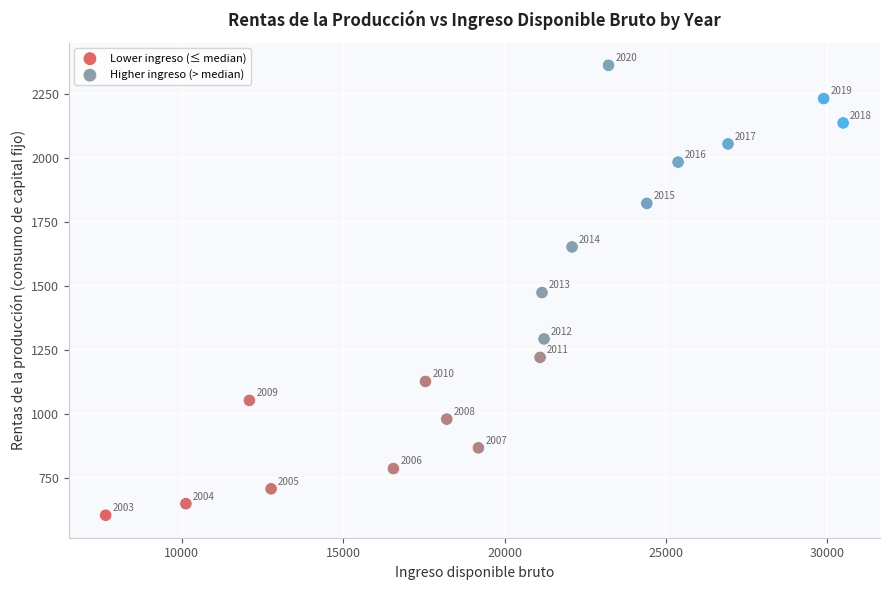

Which series contains the lowest Y value?

Lower ingreso (≤ median)